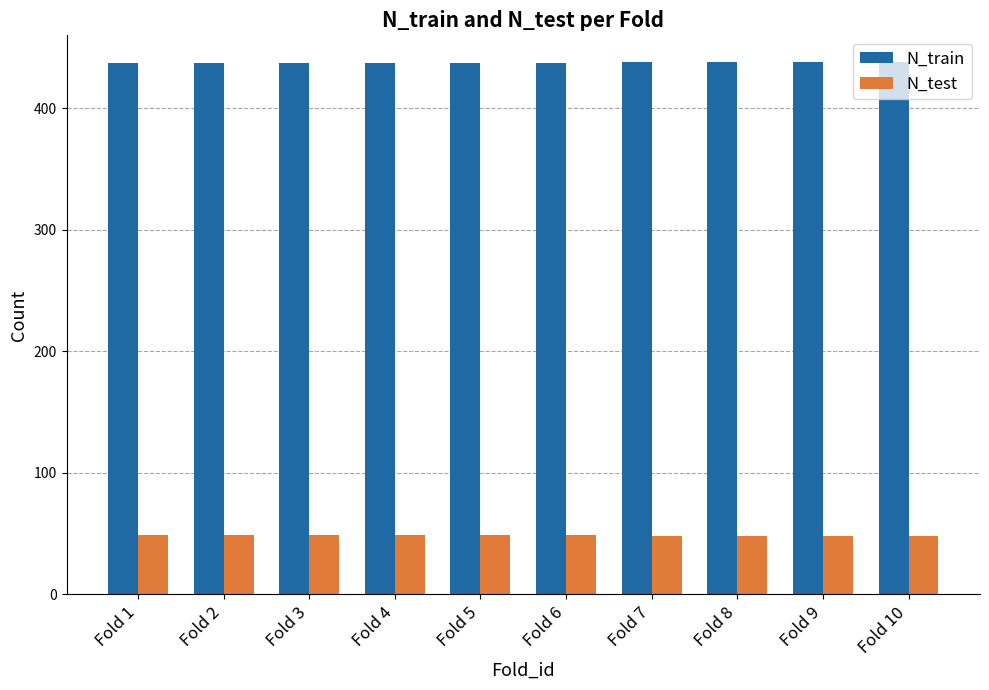

How many bars are there in total?

20